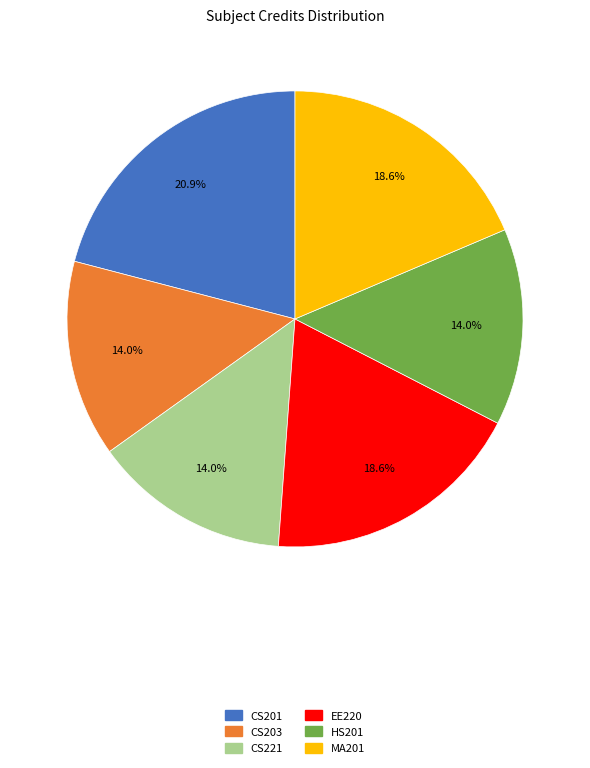

Count the number of slices in the pie.

6